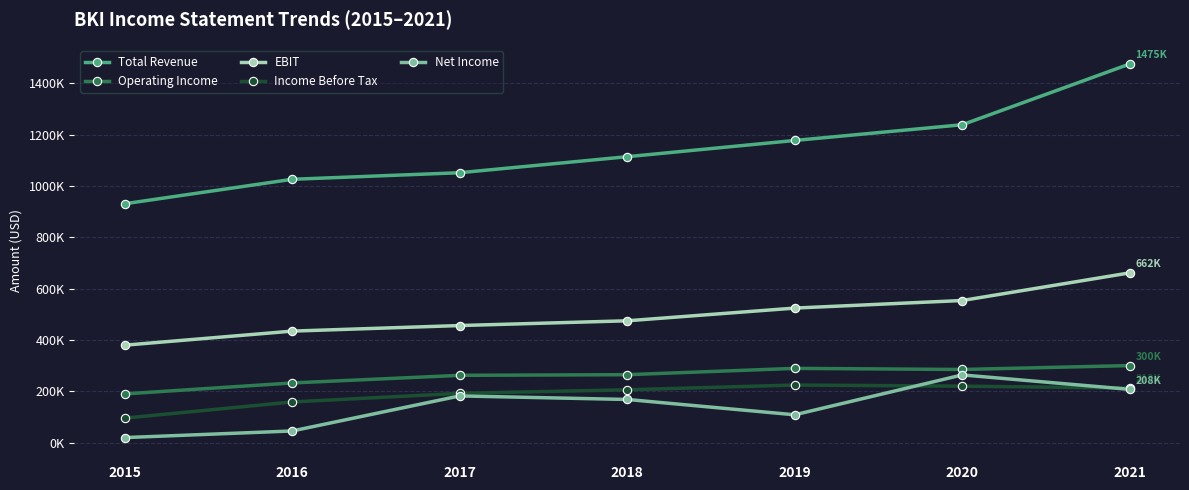

Is it true that Operating Income equals 438322 at 2017?

False